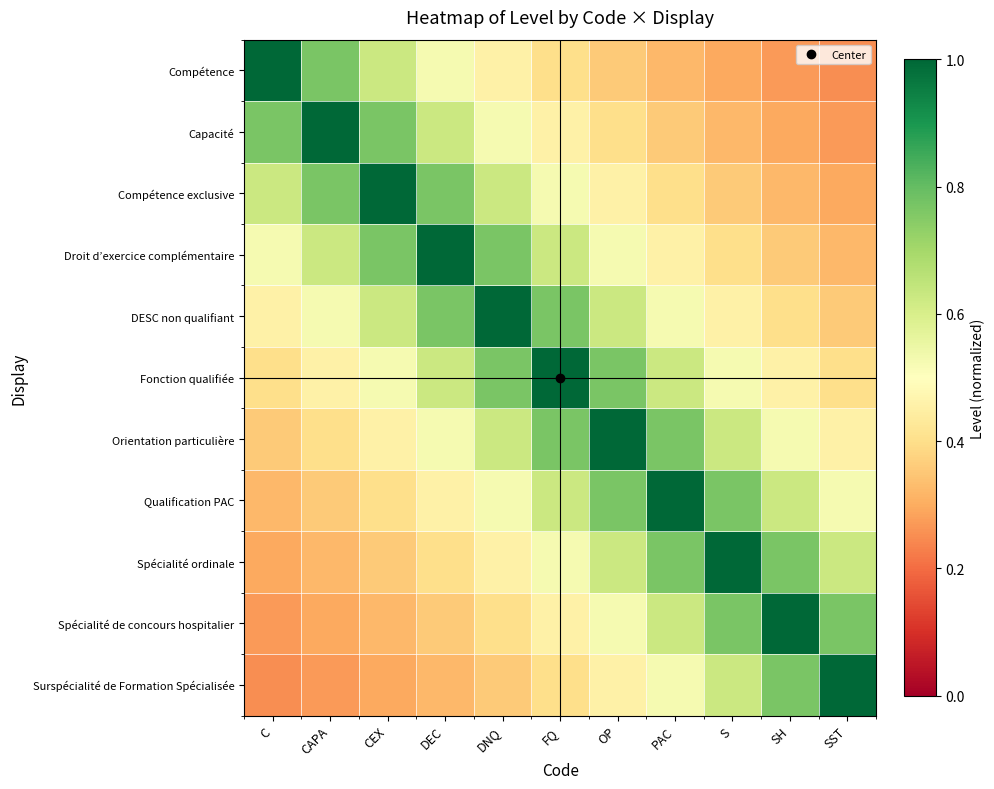

Between C and FQ, which series saw the biggest shift?

Compétence